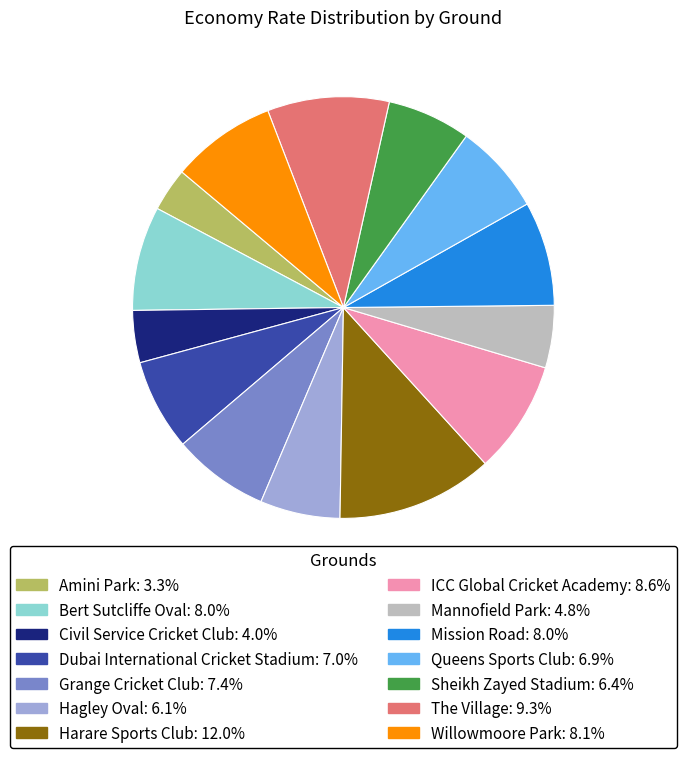

Approximately how many times larger is the value at ICC Global Cricket Academy: 8.6% compared to Mannofield Park: 4.8%?

1.8